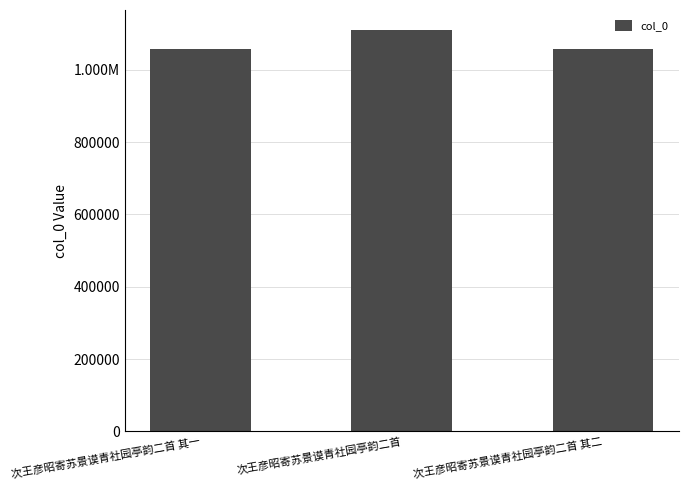

How many bars are there in total?

3